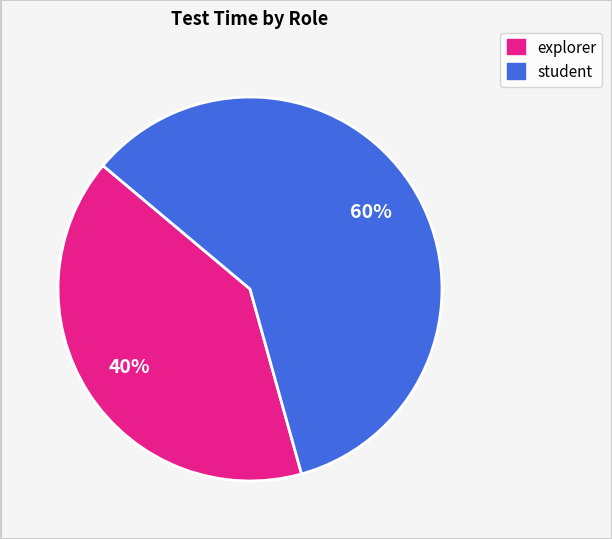

Which slice represents more than half of the pie?

student